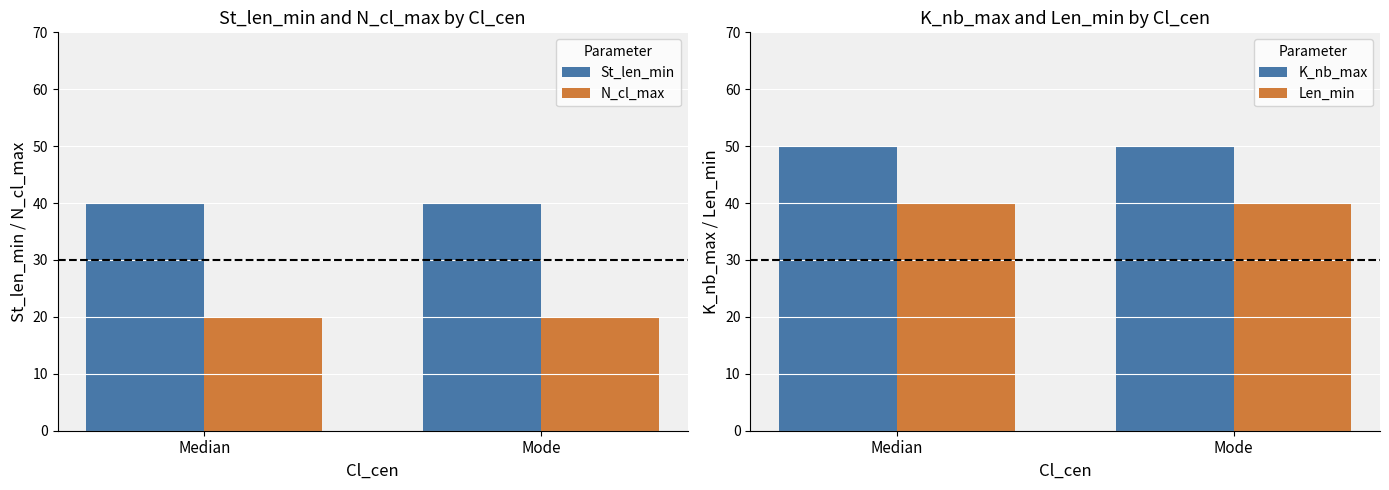

True or false: N_cl_max has a value of 7 at Mode.

False